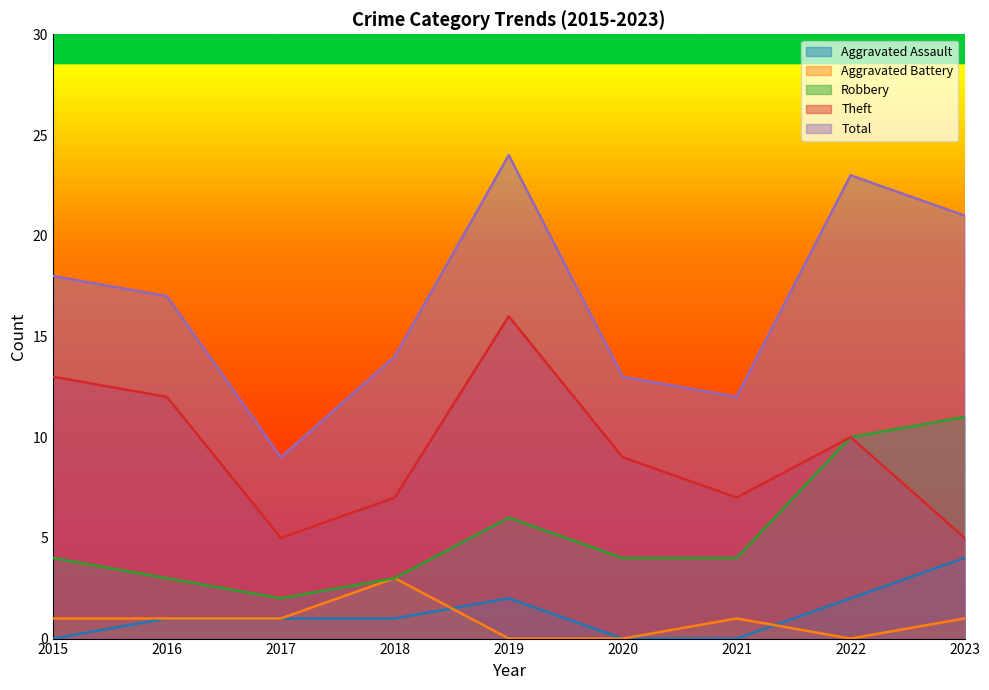

What is the total value across all series at 2022?

45